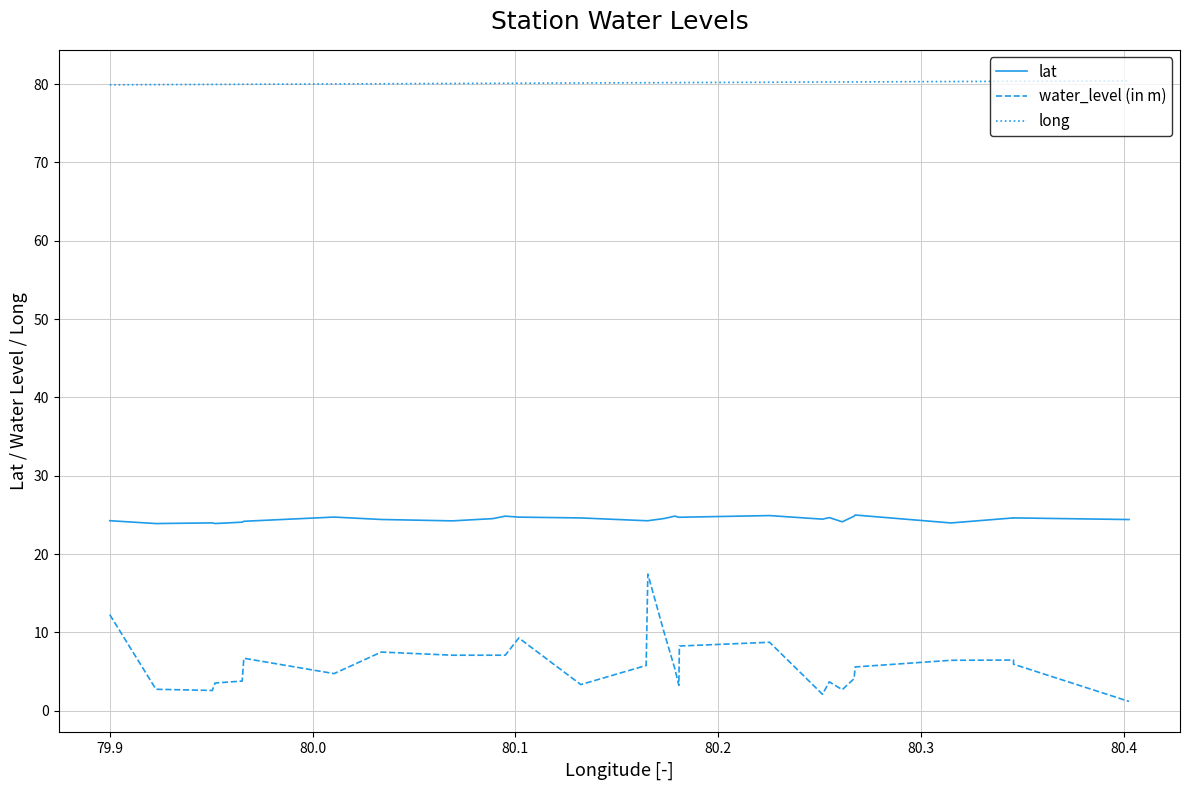

The lat series shows 6.3 at 20. True or false?

False